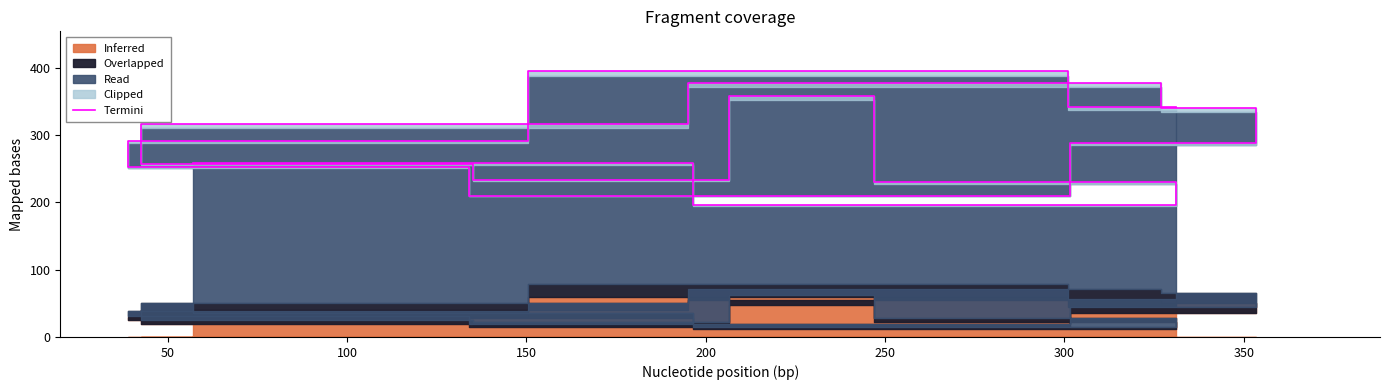

Is it true that the value at 50 is 594?

False